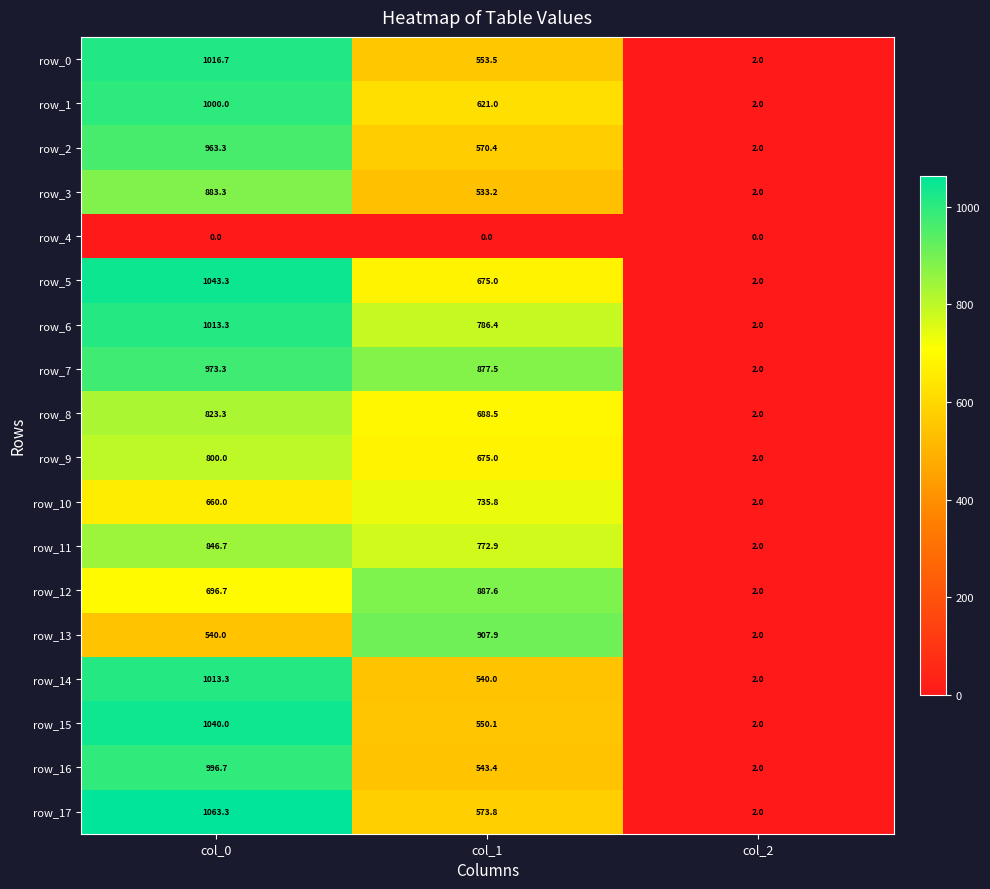

What is the greatest value displayed?

1063.3